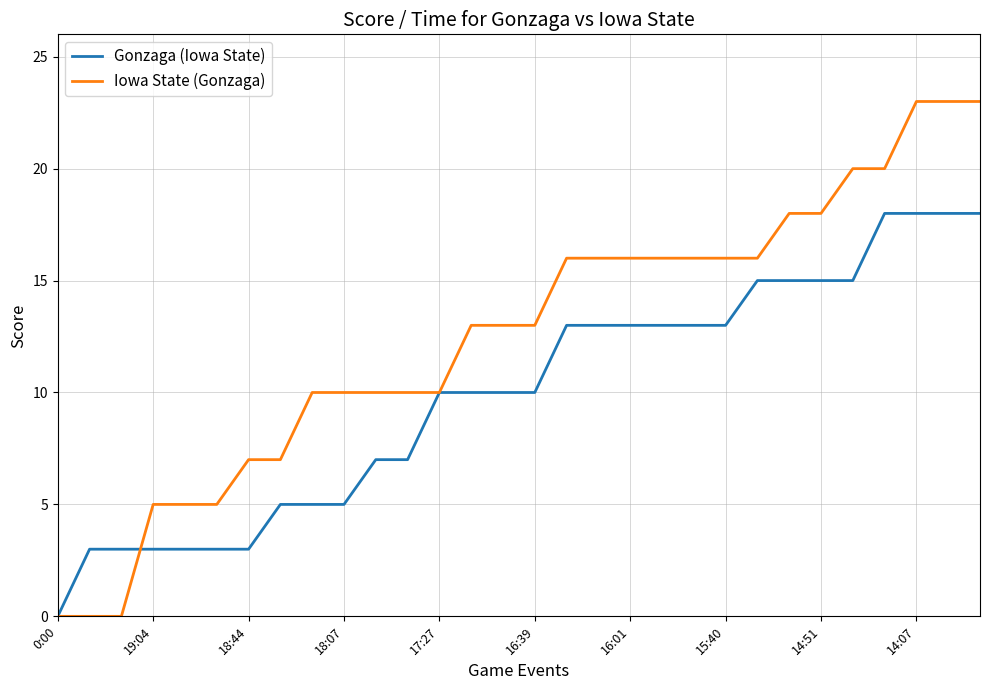

Reading left to right, extract all data points from this chart.

Gonzaga (Iowa State): 0	3	3	3	3	3	3	5	5	5	7	7	10	10	10	10	13	13	13	13	13	13	15	15	15	15	18	18	18	18
Iowa State (Gonzaga): 0	0	0	5	5	5	7	7	10	10	10	10	10	13	13	13	16	16	16	16	16	16	16	18	18	20	20	23	23	23